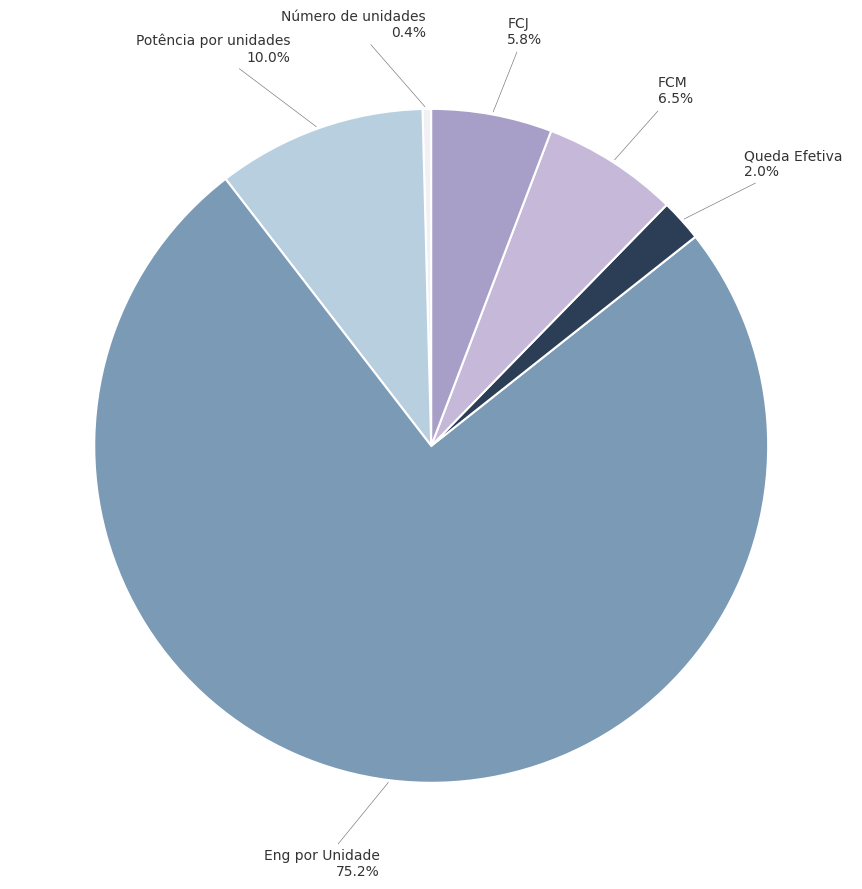

Which category has the smallest portion of the pie?

Número de unidades